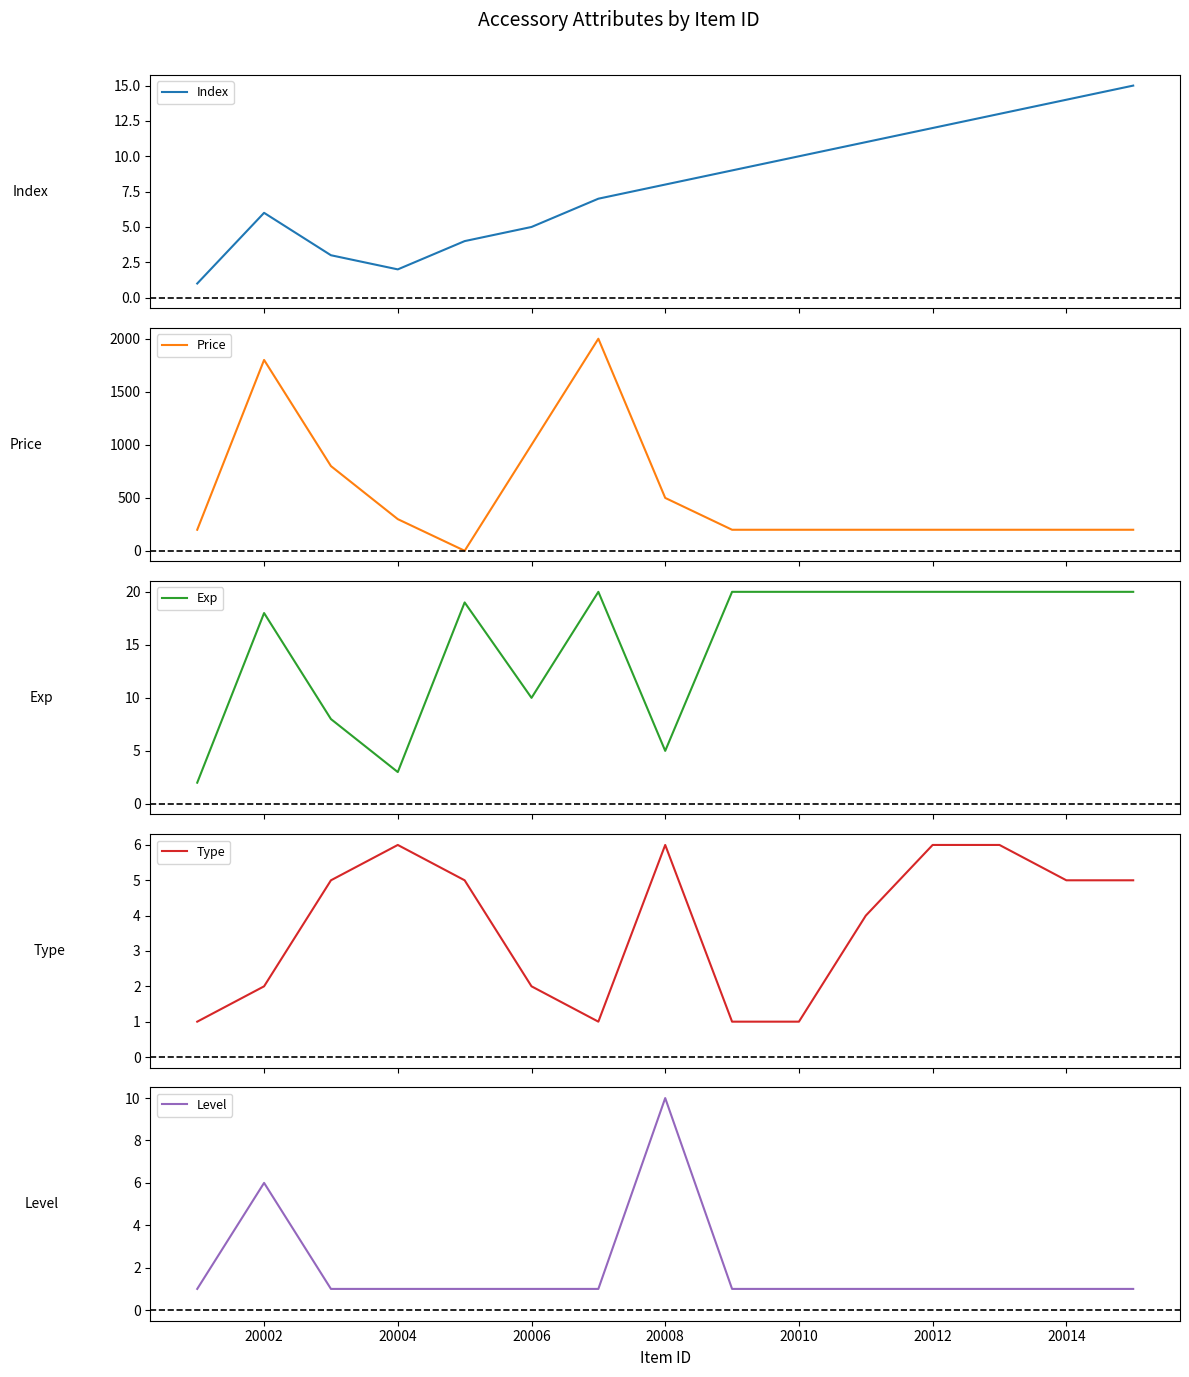

What is the greatest value displayed?

2000.0